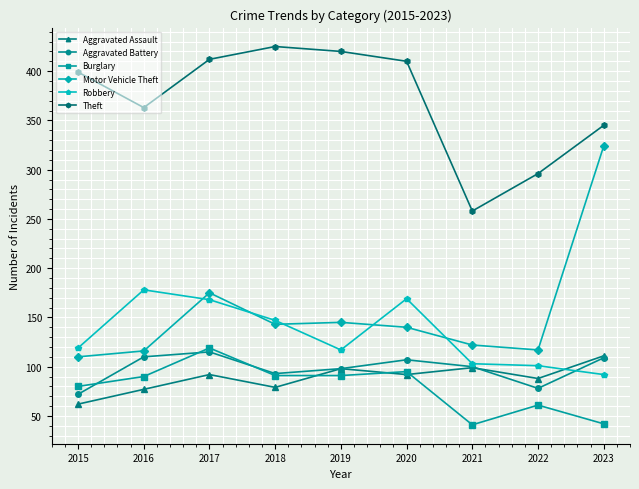

Which category has the lowest value in the Aggravated Assault series?

2015